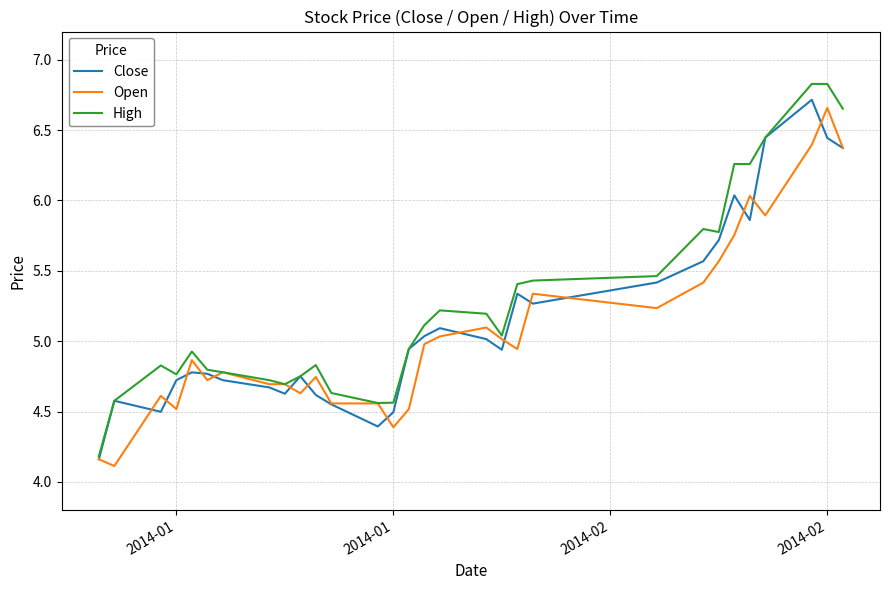

What is the smallest value displayed?

4.1